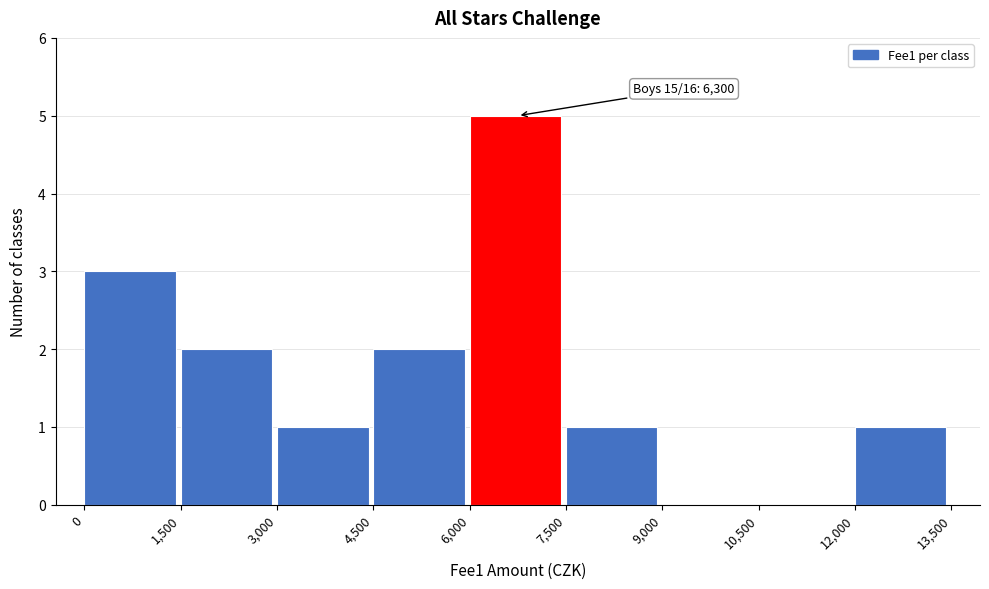

Which range on the x-axis has the tallest bar?

6,000 to 7,500